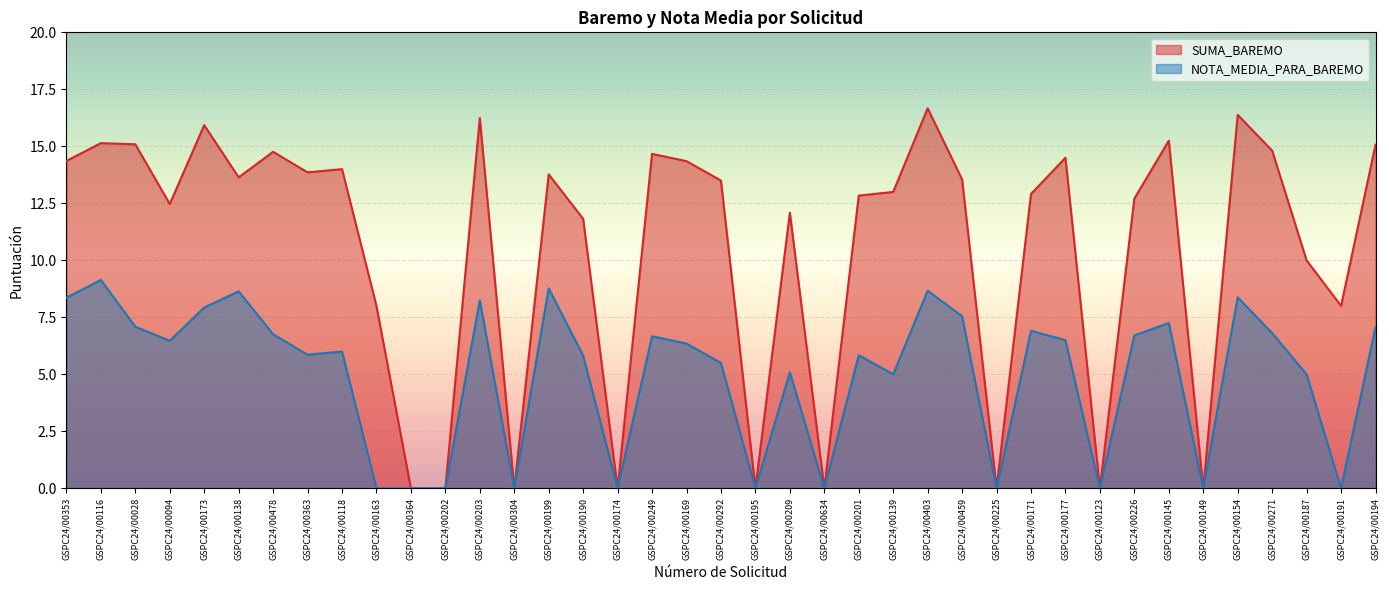

Where is the first local maximum for SUMA_BAREMO?

GSPC24/00116